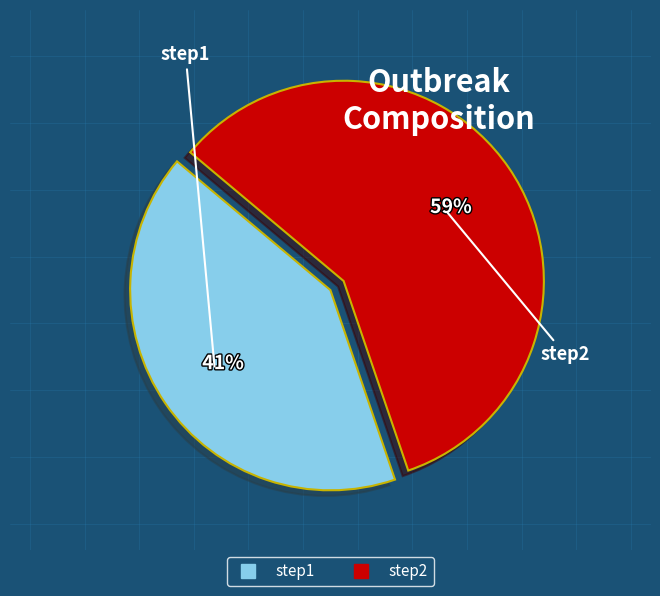

Which has a higher value, step1 or step2?

step2